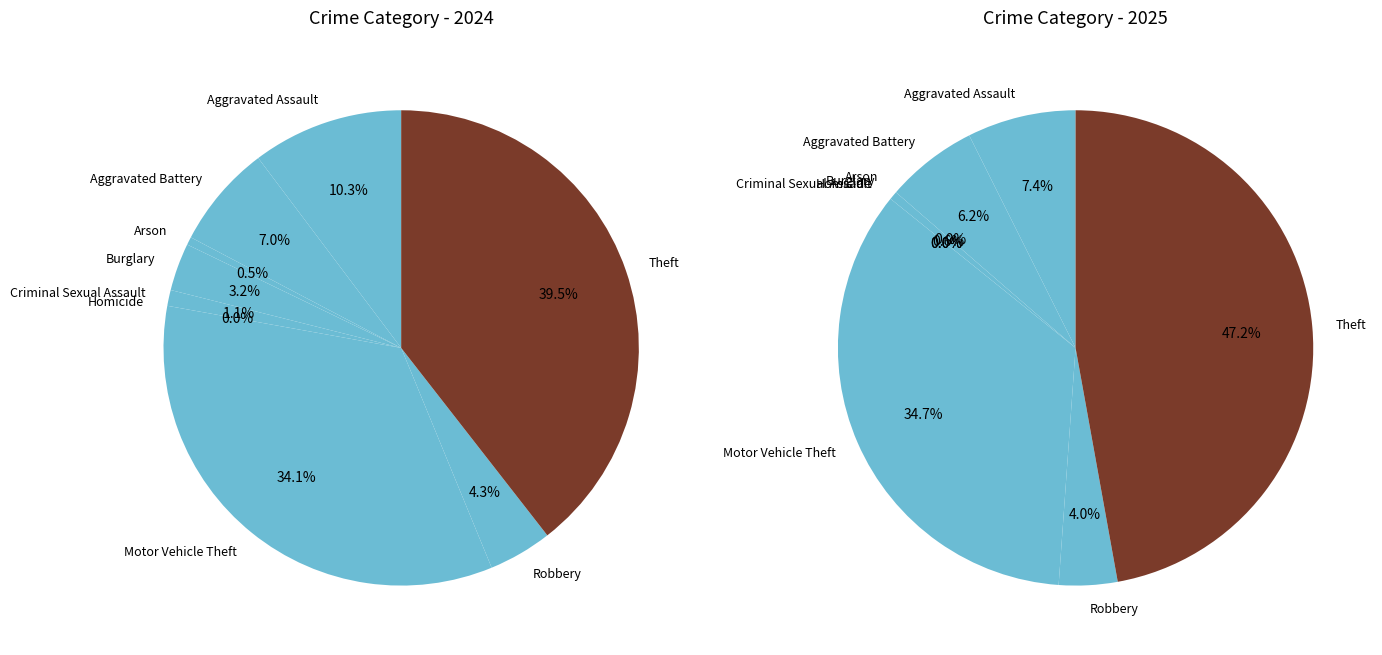

To the nearest percent, what is the average slice percentage?

11%